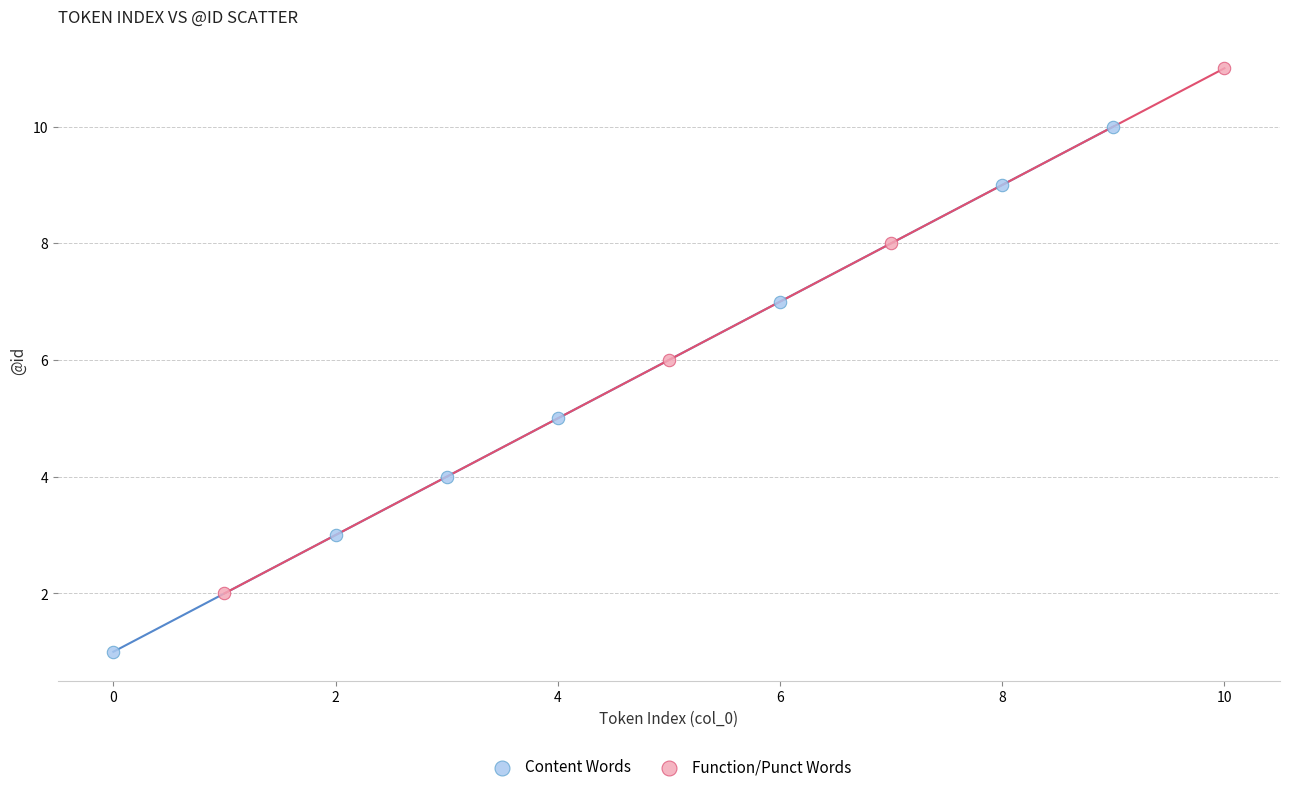

Which series contains the lowest Y value?

Content Words